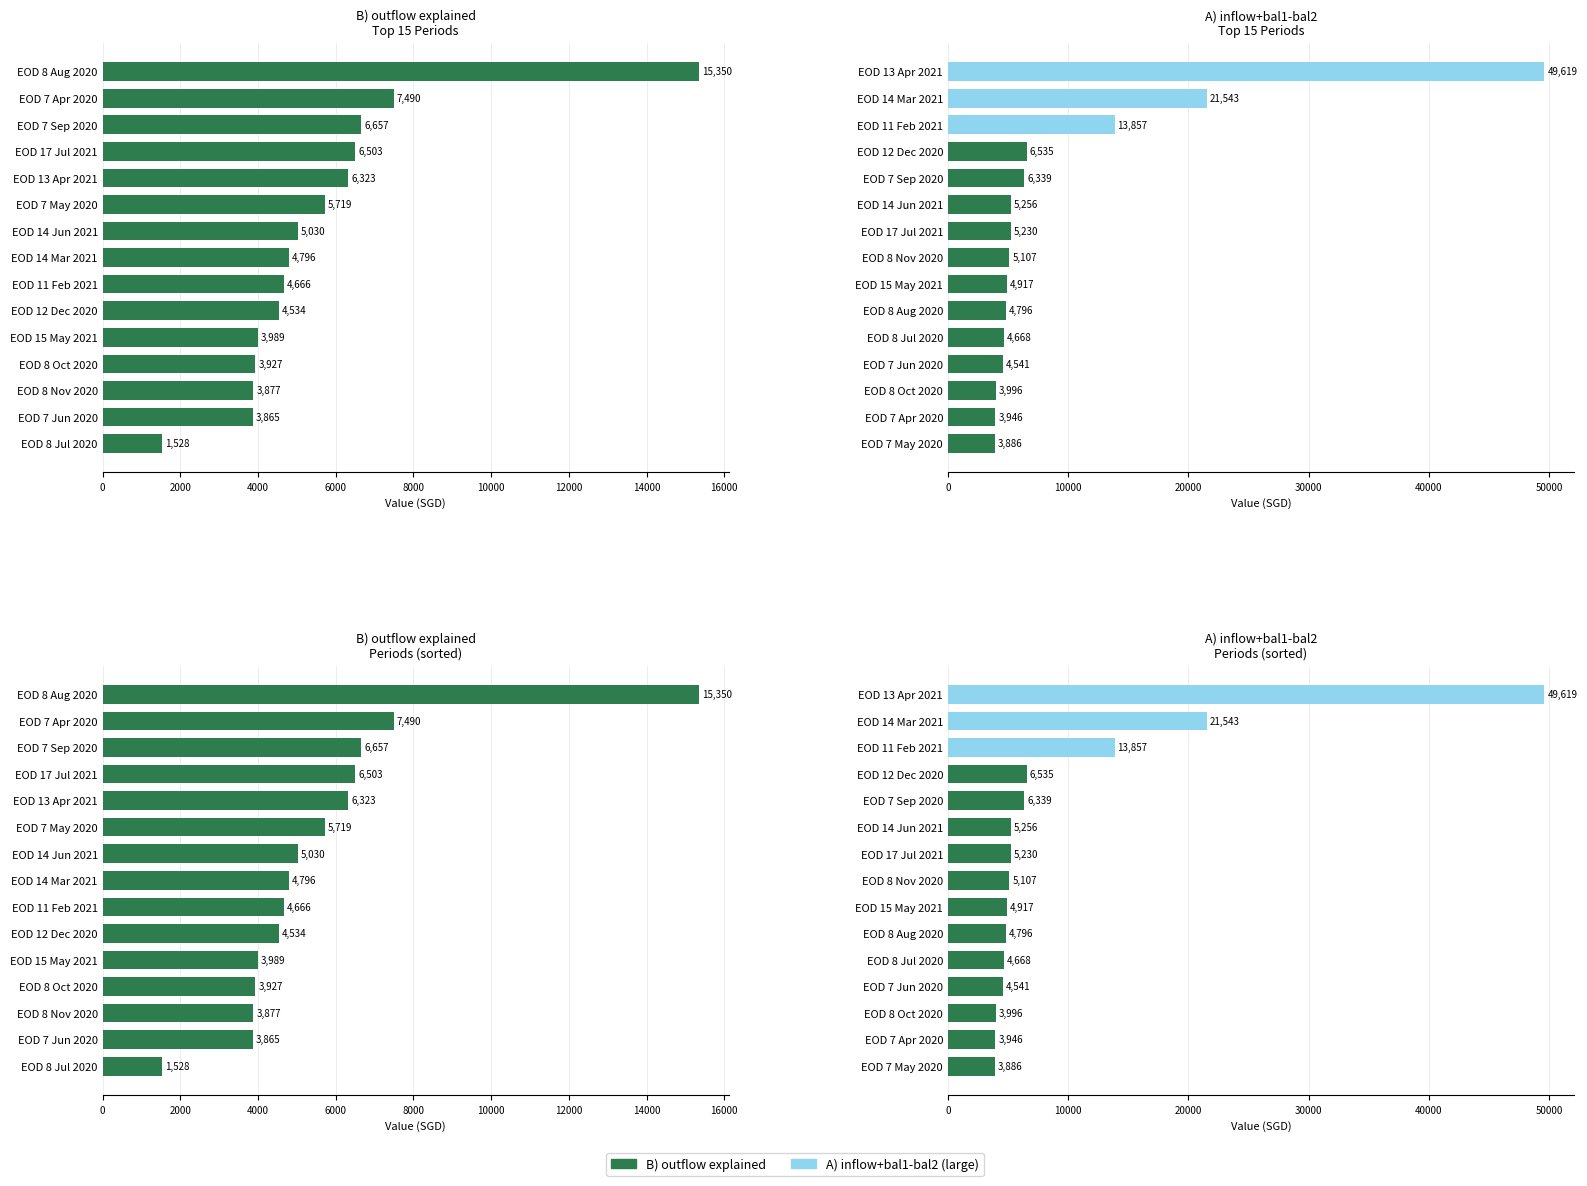

Does the chart contain any negative values?

No